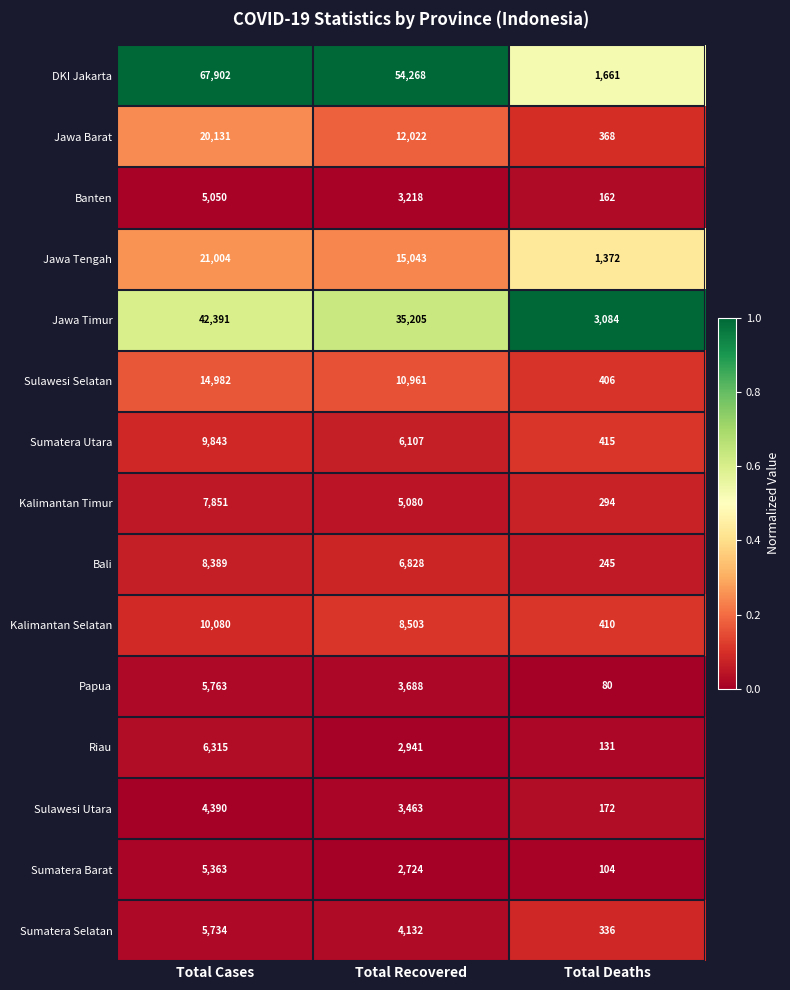

Which series has the widest spread of values?

DKI Jakarta